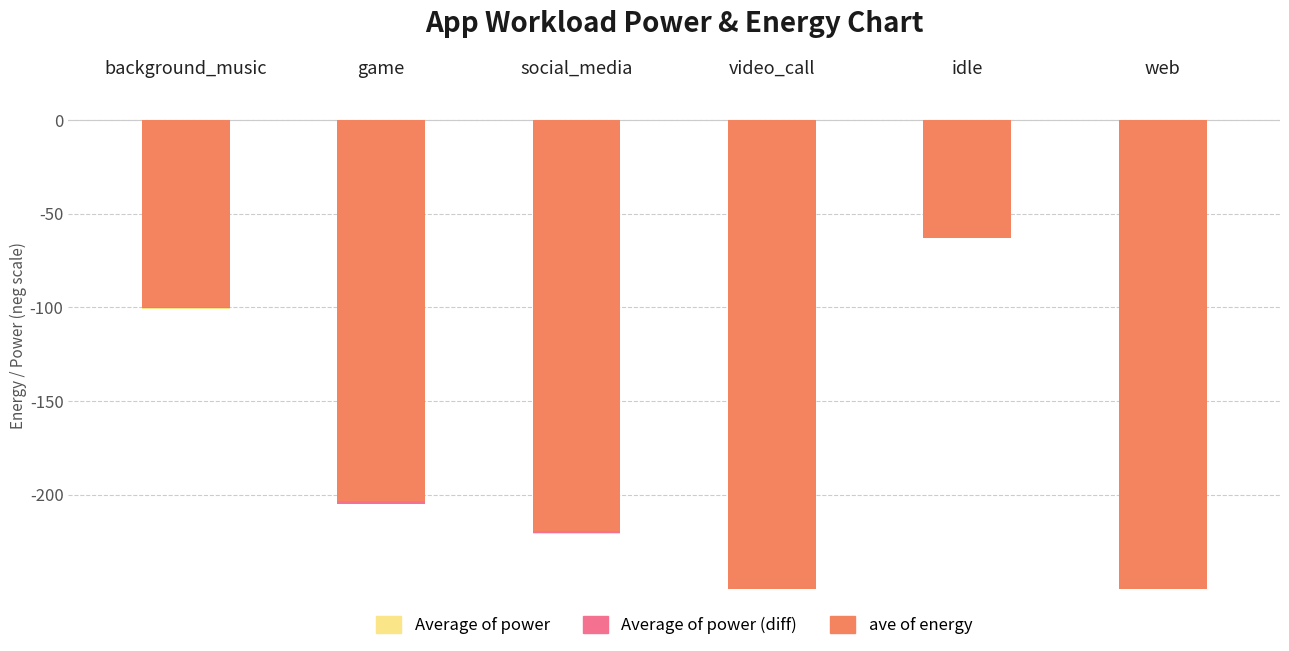

True or false: Average of power has a value of 0.1 at video_call.

False